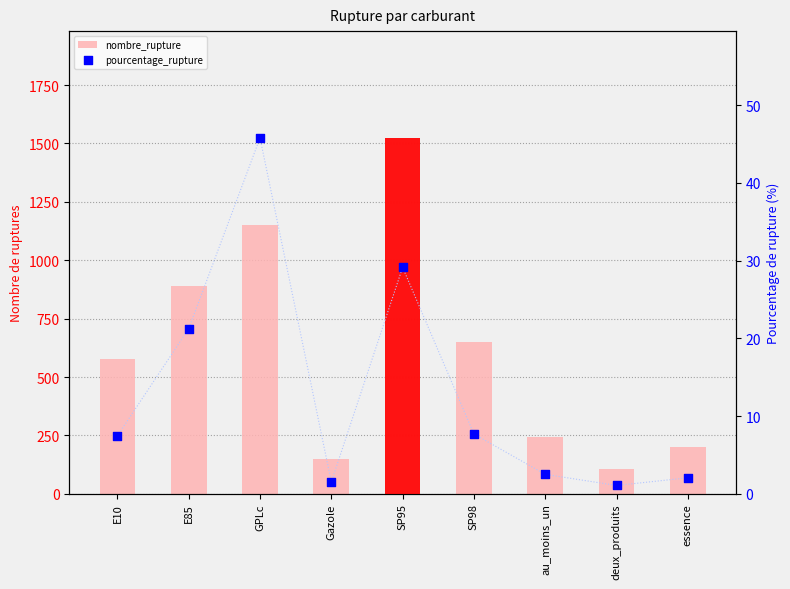

At how many categories does at least one series exceed 264?

5